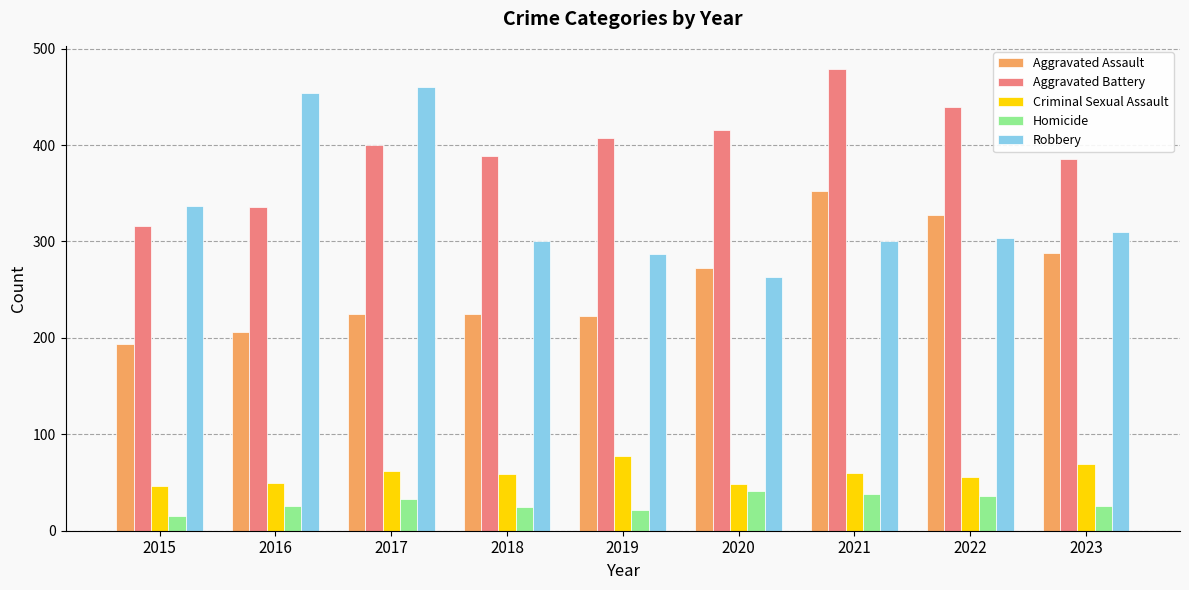

What is the smallest value displayed?

15